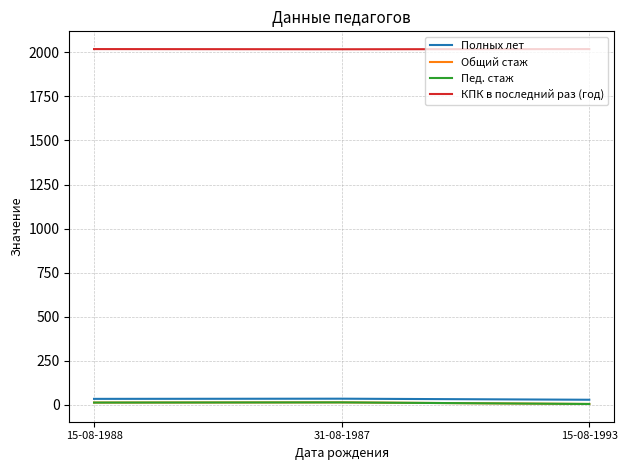

Does the chart display data point markers on the line(s)?

No